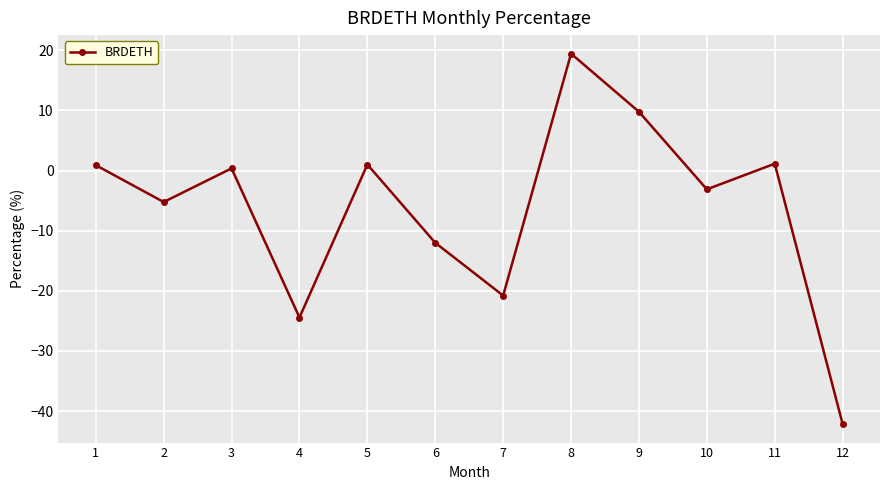

What is the minimum value shown in the chart?

-42.1